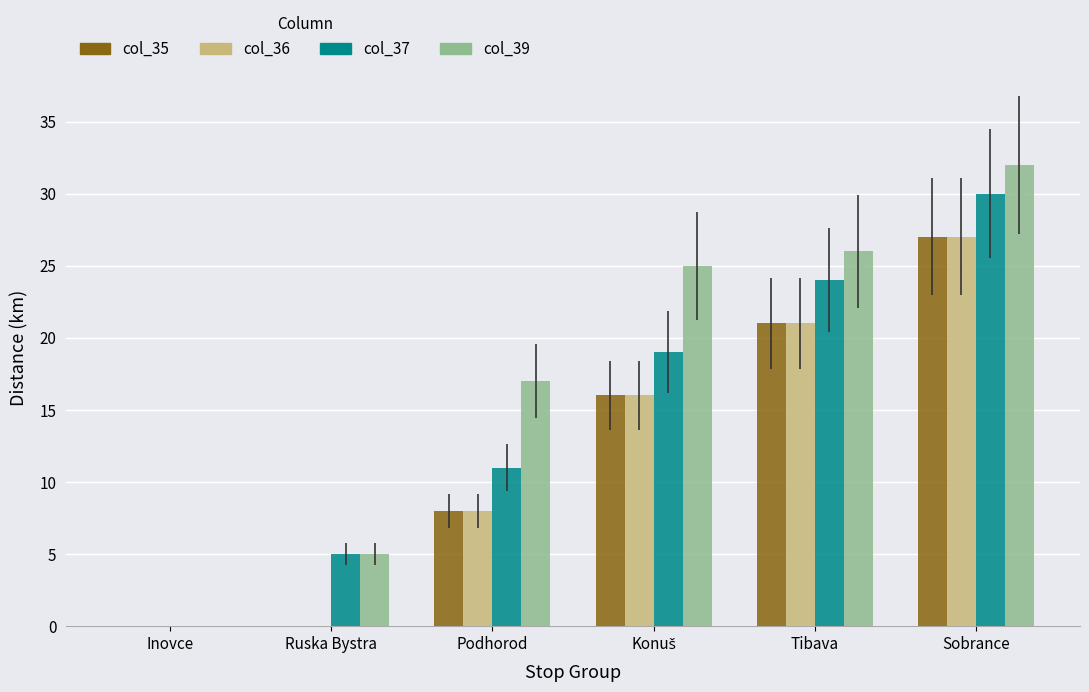

The value of col_36 at Inovce is 0. True or false?

True